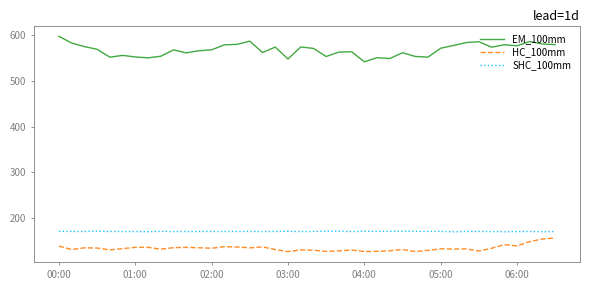

True or false: EM_100mm and SHC_100mm cross at least once.

False